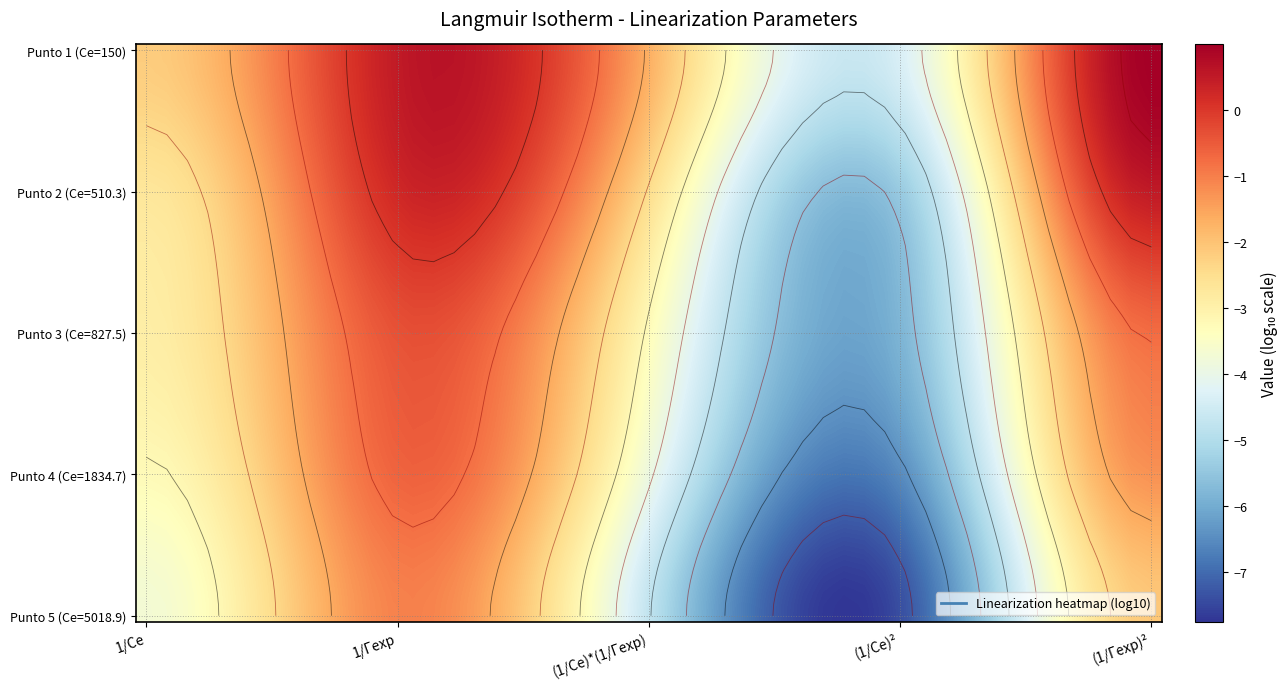

Which has a higher value, 0 or 4?

4